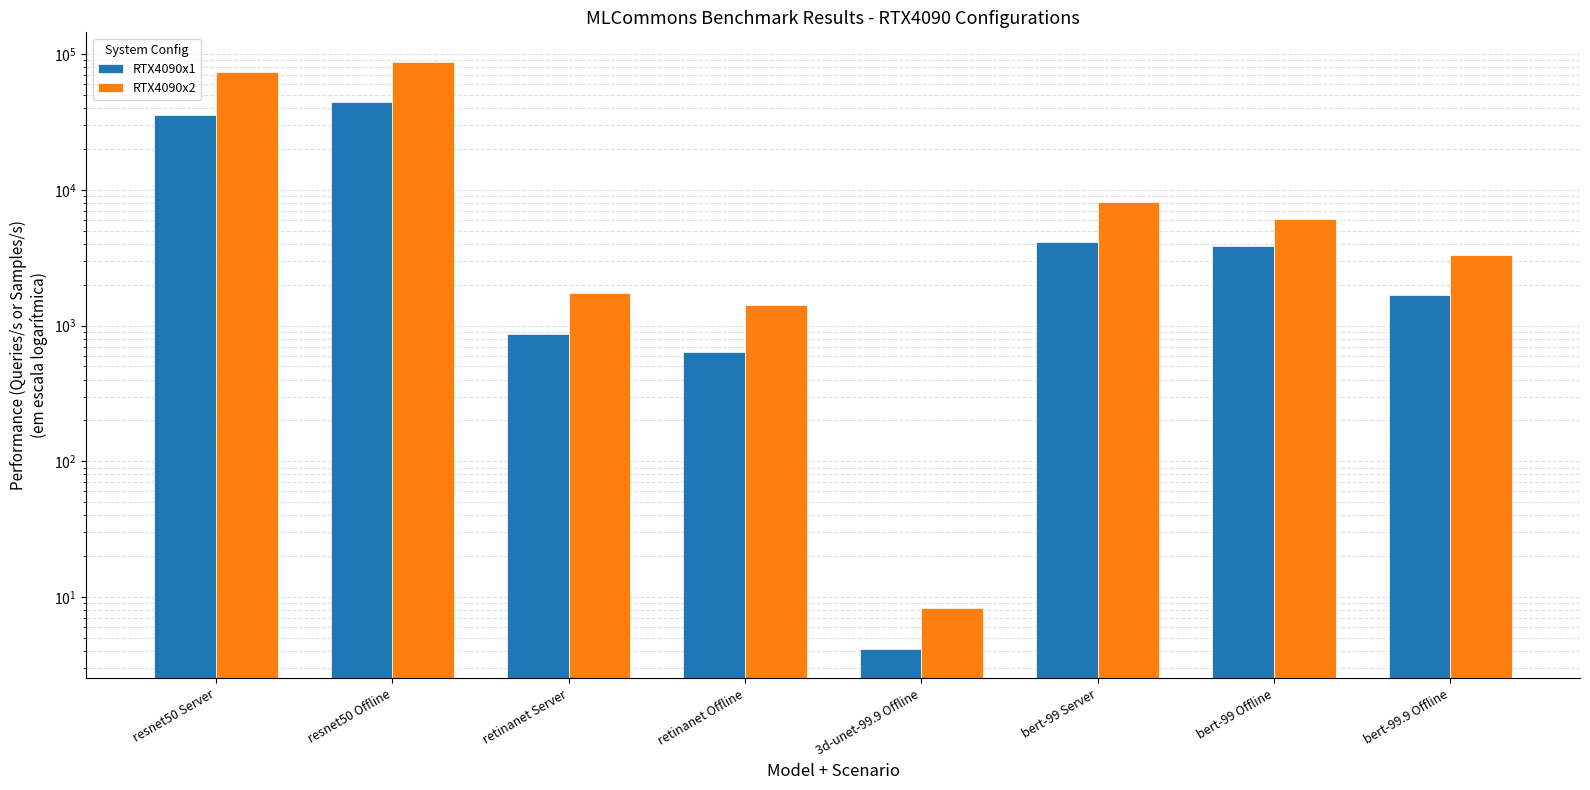

Reading right to left, transcribe all the data shown in this chart.

RTX4090x1: bert-99.9 Offline=1675.4	bert-99 Offline=3841.1	bert-99 Server=4132.9	3d-unet-99.9 Offline=4.1	retinanet Offline=637.2	retinanet Server=870.6	resnet50 Offline=44339.8	resnet50 Server=35357.8
RTX4090x2: bert-99.9 Offline=3307.0	bert-99 Offline=6061.4	bert-99 Server=8198.4	3d-unet-99.9 Offline=8.3	retinanet Offline=1415.0	retinanet Server=1731.2	resnet50 Offline=87811.2	resnet50 Server=73743.9